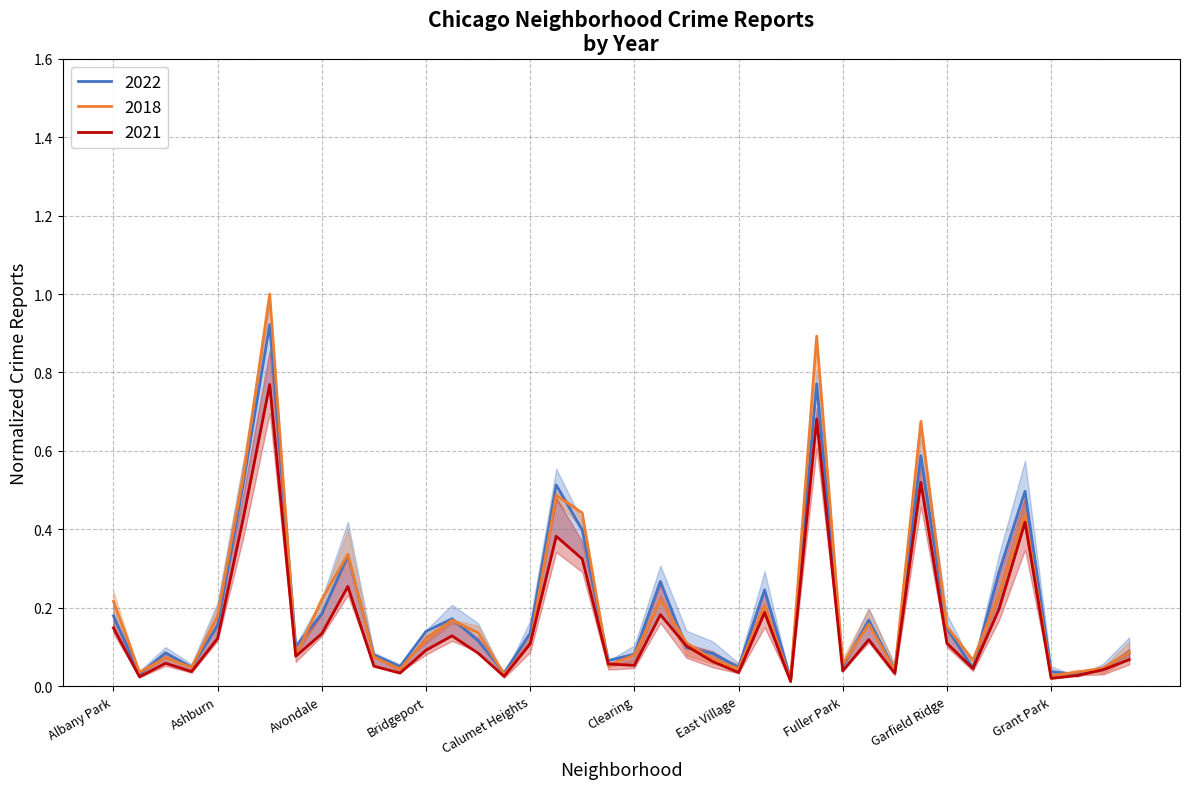

Reading left to right, transcribe all the data shown in this chart.

2019: 0.2	0.0	0.1	0.0	0.2	0.5	1.0	0.1	0.2	0.3	0.1	0.0	0.1	0.2	0.1	0.0	0.1	0.5	0.4	0.1	0.1	0.2	0.1	0.1	0.0	0.2	0.0	0.9	0.1	0.2	0.0	0.7	0.2	0.1	0.2	0.4	0.0	0.0	0.0	0.1
2022: 0.2	0.0	0.1	0.0	0.2	0.5	0.9	0.1	0.2	0.3	0.1	0.0	0.1	0.2	0.1	0.0	0.1	0.5	0.4	0.1	0.1	0.3	0.1	0.1	0.0	0.2	0.0	0.8	0.1	0.2	0.0	0.6	0.1	0.0	0.3	0.5	0.0	0.0	0.0	0.1
2023: 0.1	0.0	0.1	0.0	0.1	0.4	0.8	0.1	0.1	0.3	0.1	0.0	0.1	0.1	0.1	0.0	0.1	0.4	0.3	0.1	0.1	0.2	0.1	0.1	0.0	0.2	0.0	0.7	0.0	0.1	0.0	0.5	0.1	0.0	0.2	0.4	0.0	0.0	0.0	0.1